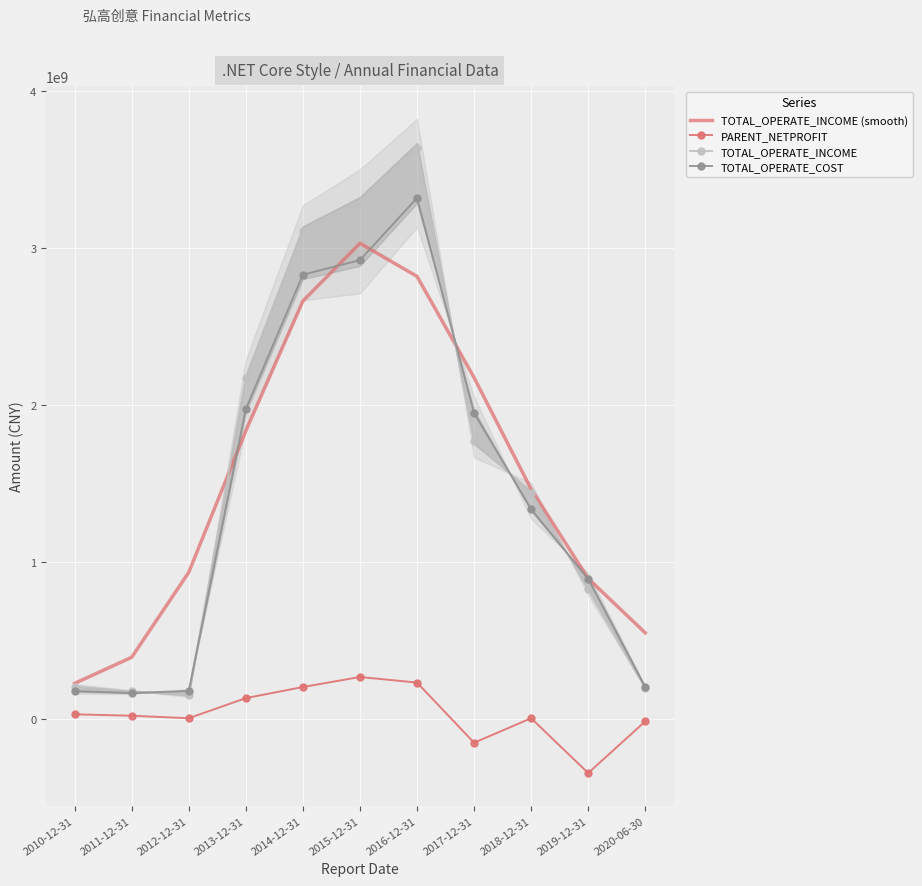

What is the sum of the PARENT_NETPROFIT values at 2018-12-31 and 2013-12-31?

143116033.8